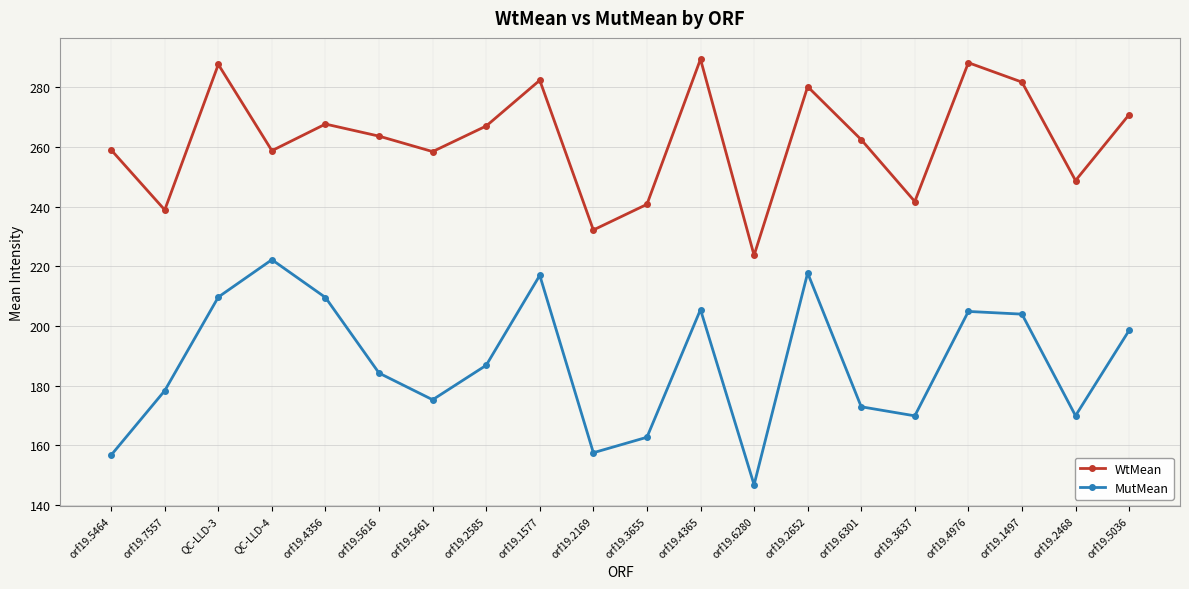

What is the lowest value of the WtMean series?

223.7